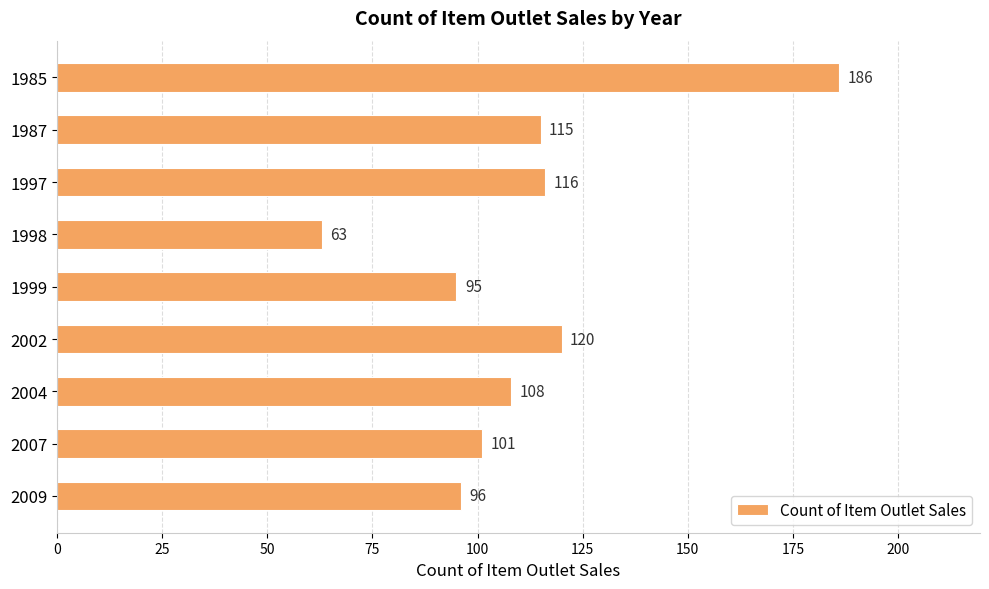

How many bars are there in total?

9